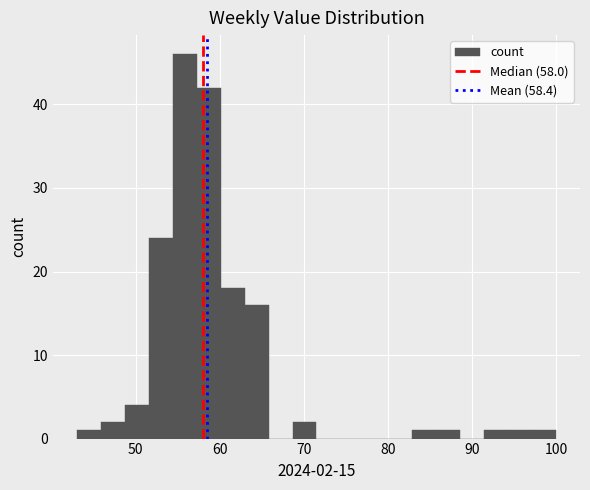

Around what value on the x-axis is the tallest bar? Give the approximate position of its centre, as read against the axis.

56